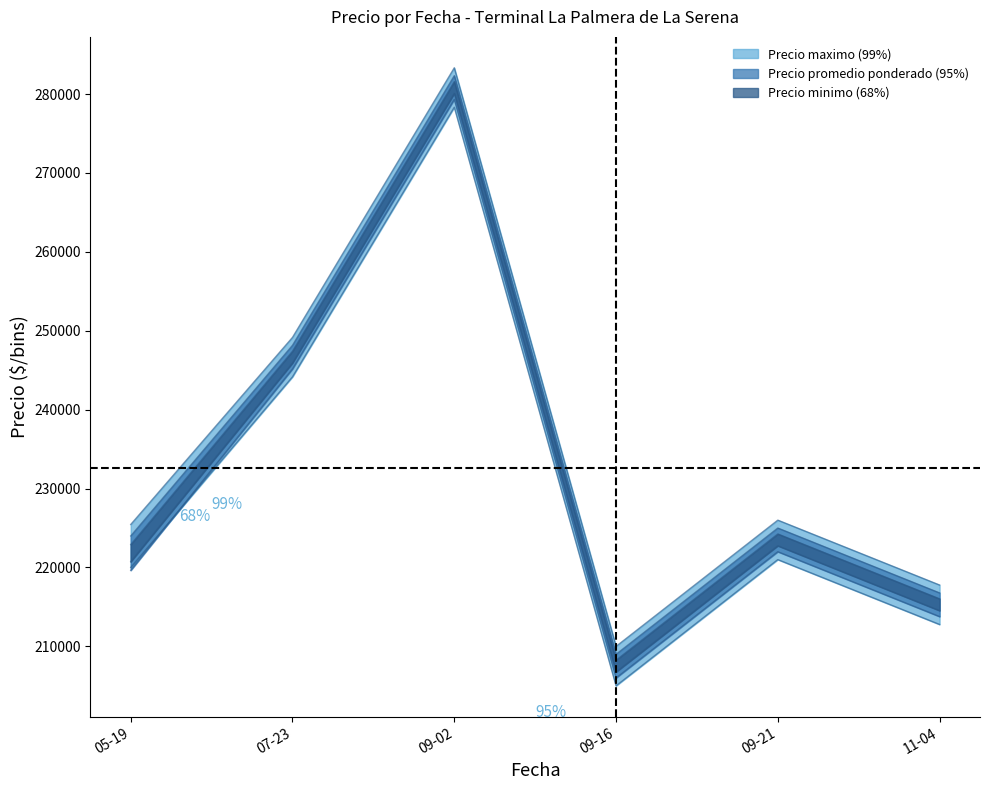

True or false: Precio promedio ponderado has more than 0 interior local peaks.

True